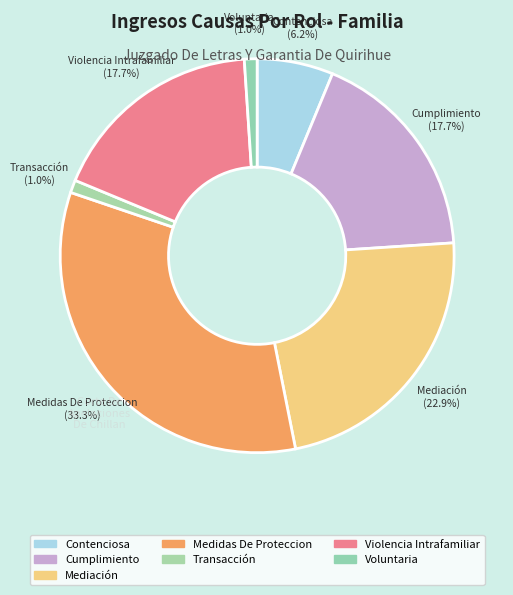

To the nearest percent, what is the combined percentage of Contenciosa and Cumplimiento?

24%